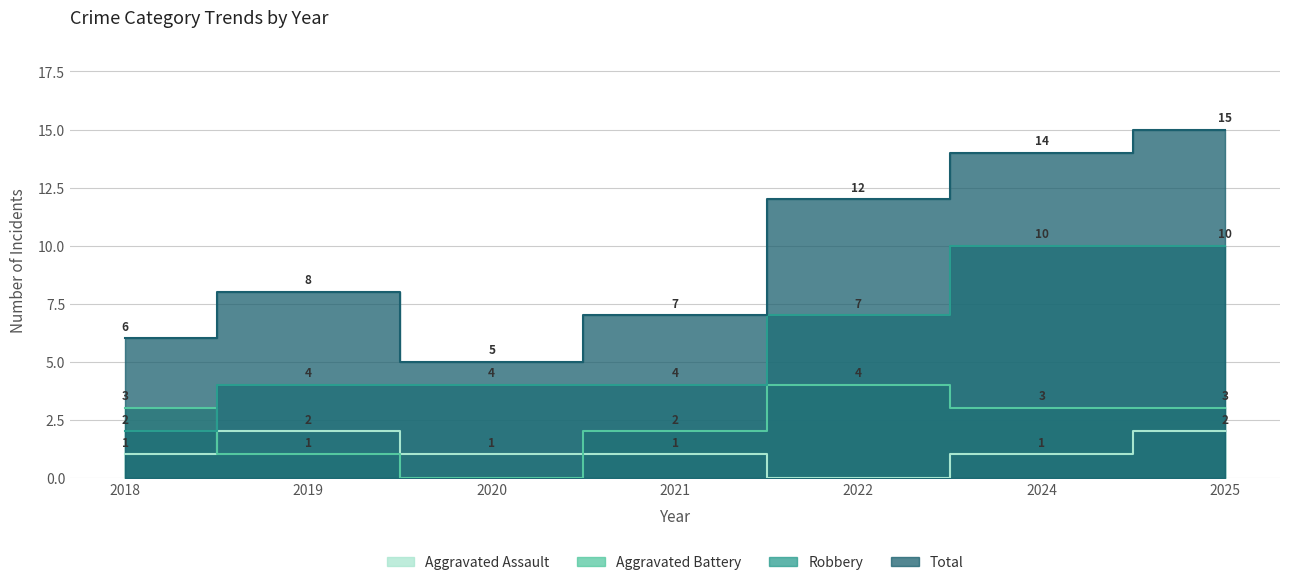

At which label does Robbery reach its peak?

2024